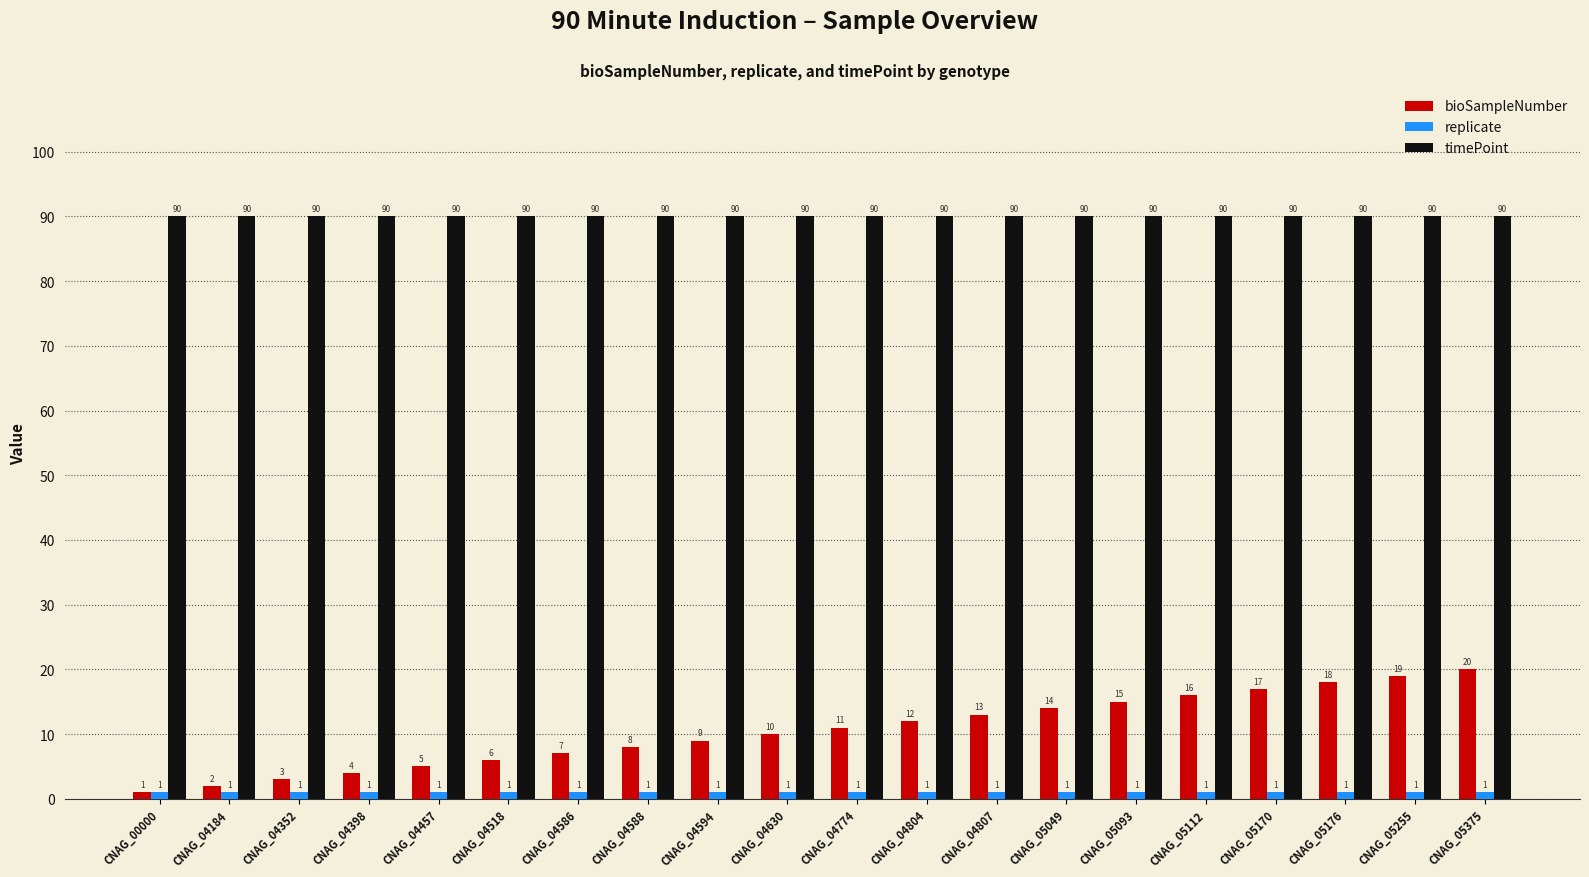

The value of bioSampleNumber at CNAG_04807 is 13. True or false?

True